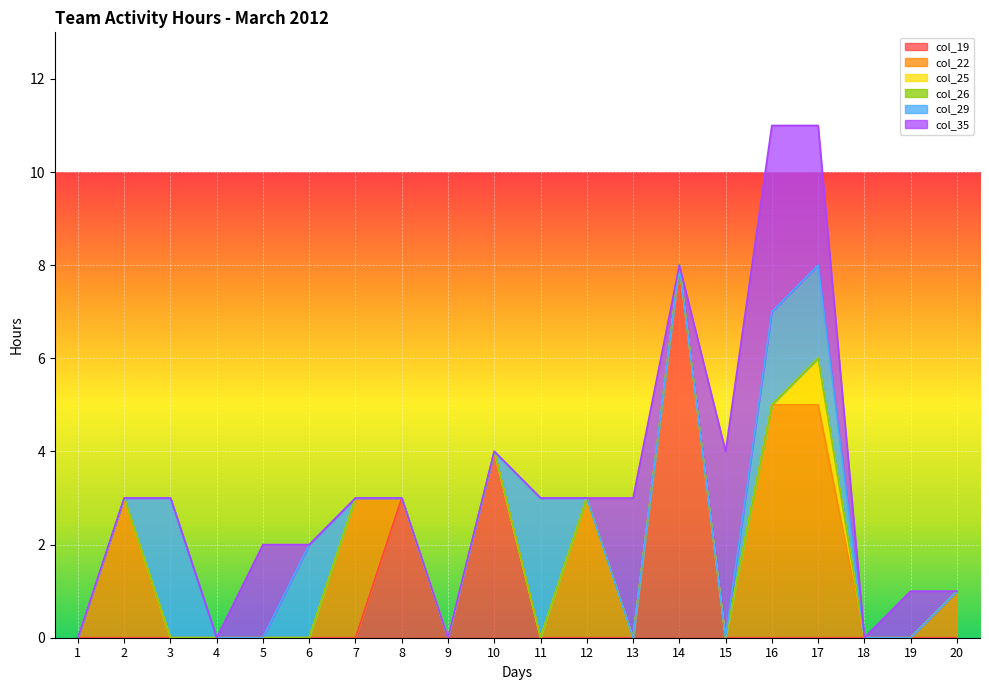

How many times do col_29 and col_22 cross each other?

3